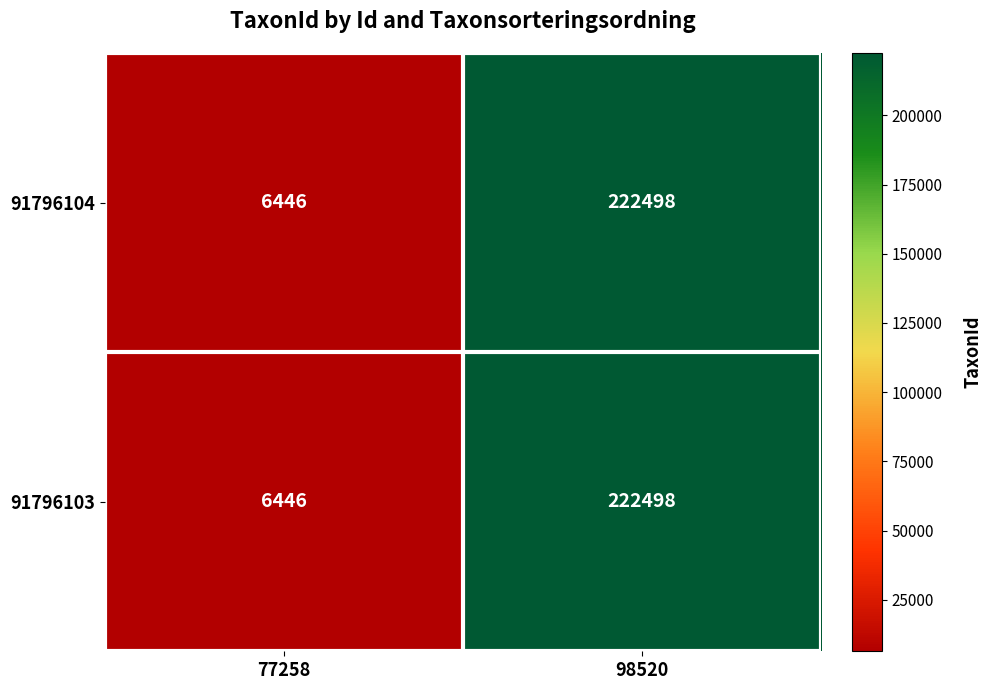

Is it true that 91796104 equals 6446 at 77258?

True